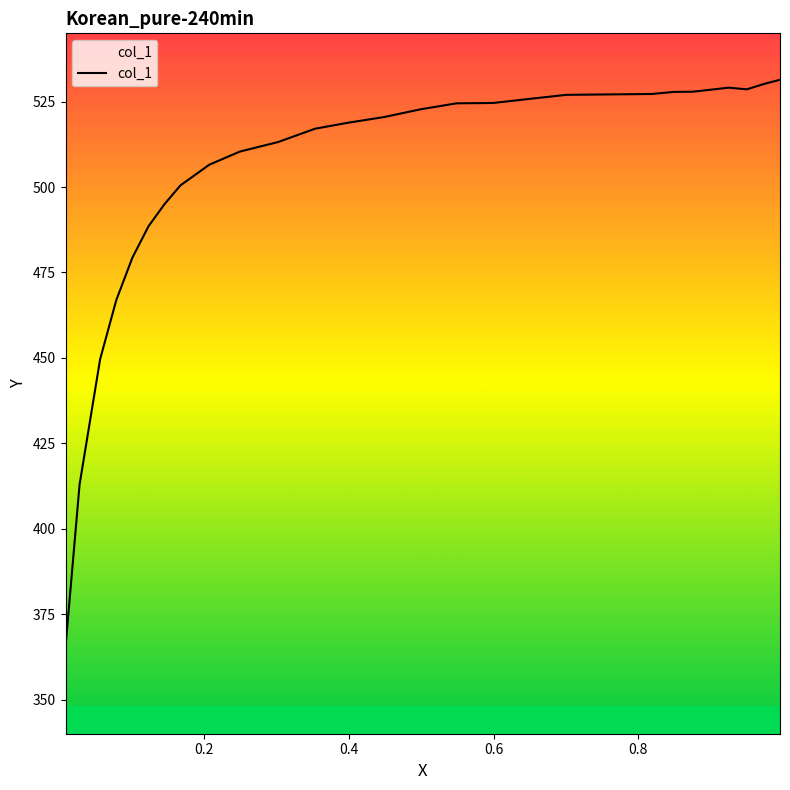

What is the difference between the maximum and minimum values?

165.9